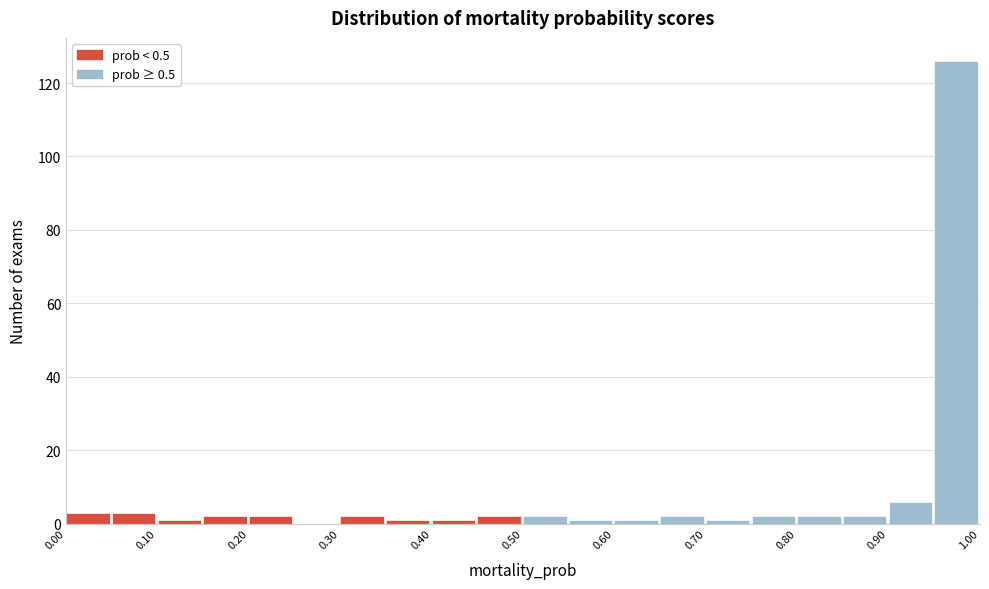

How tall is the bar that spans 0.85 to 0.90 on the x-axis? The values are not printed on the chart, so give them approximately, as read against the axis.

2